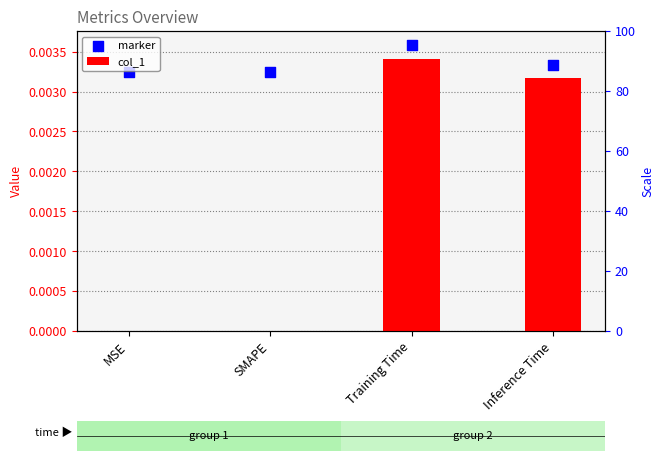

Which series contains the lowest Y value?

col_1